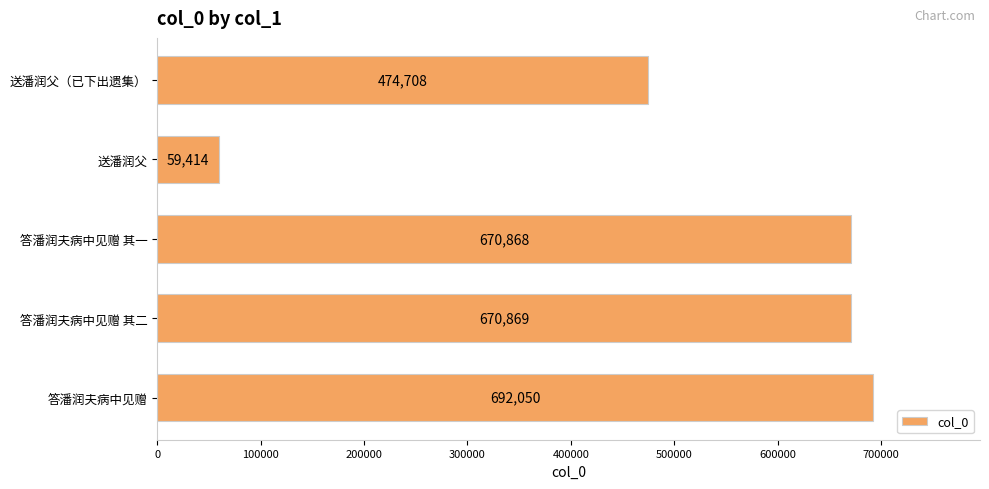

What position from the bottom is 答潘润夫病中见赠 其二?

2